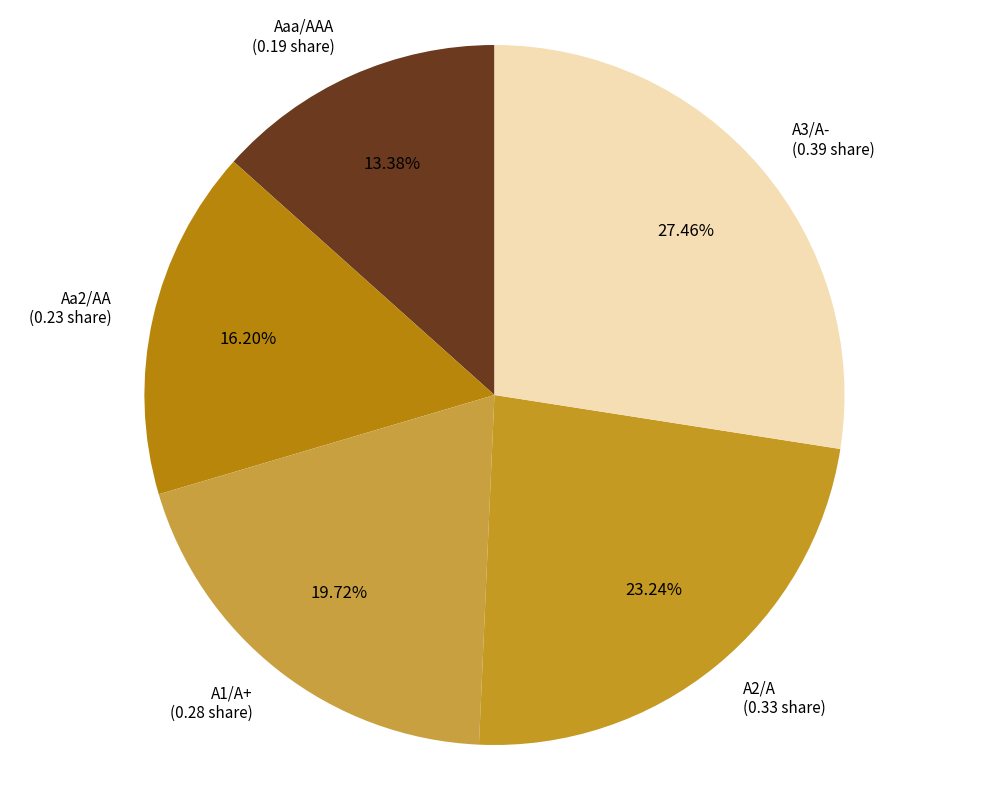

Rank the categories by value from highest to lowest.

A3/A-, A2/A, A1/A+, Aa2/AA, Aaa/AAA